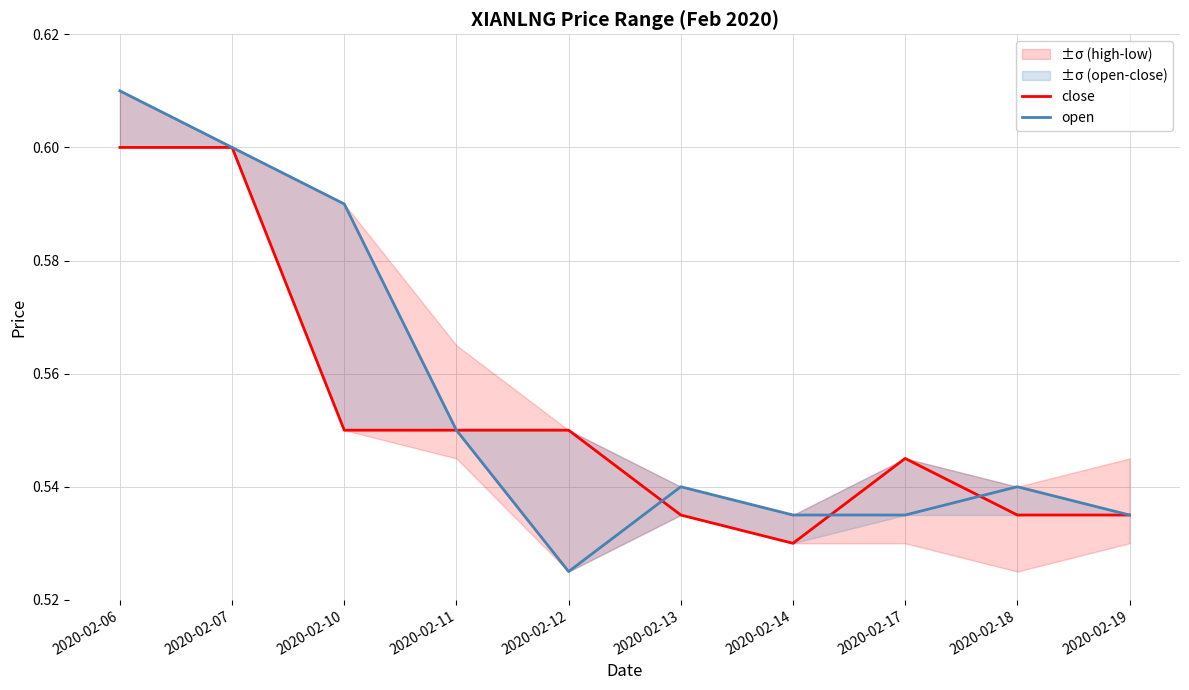

Reading right to left, transcribe all the data shown in this chart.

close: 0.5	0.5	0.5	0.5	0.5	0.6	0.6	0.6	0.6	0.6
open: 0.5	0.5	0.5	0.5	0.5	0.5	0.6	0.6	0.6	0.6